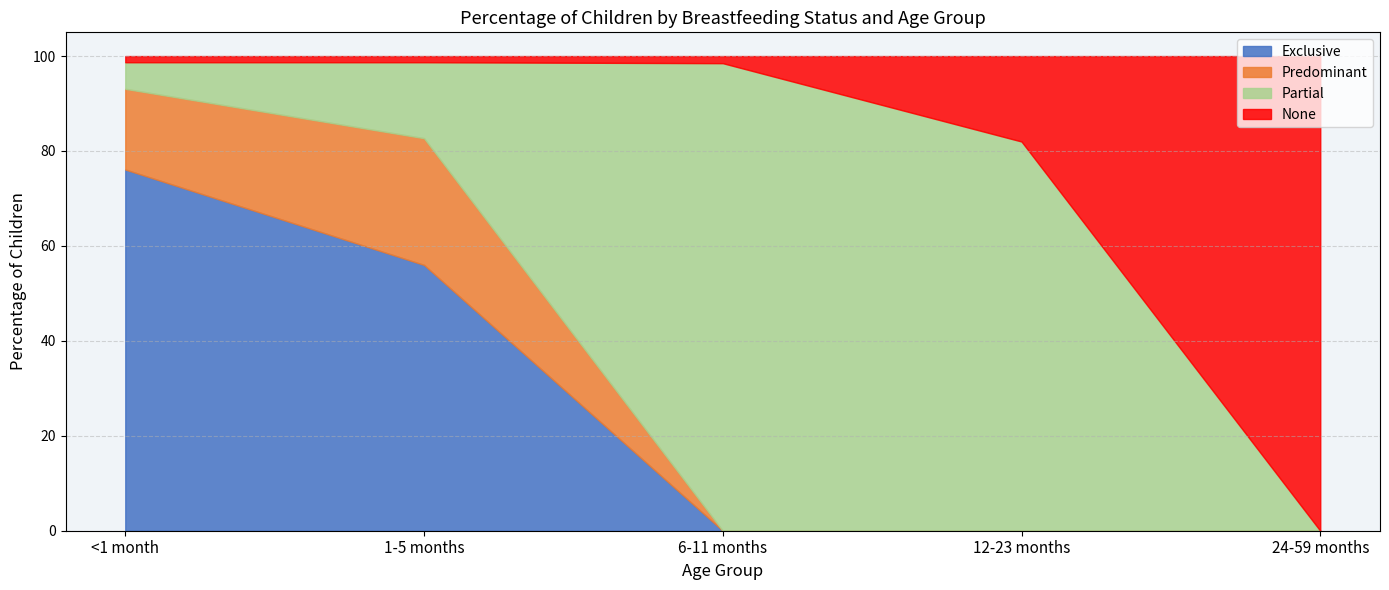

Reading left to right, what are all the values shown in this chart?

Exclusive: <1 month=0.8	1-5 months=0.6	6-11 months=0.0	12-23 months=0.0	24-59 months=0.0
Predominant: <1 month=0.2	1-5 months=0.3	6-11 months=0.0	12-23 months=0.0	24-59 months=0.0
Partial: <1 month=0.1	1-5 months=0.2	6-11 months=1.0	12-23 months=0.8	24-59 months=0.0
None: <1 month=0.0	1-5 months=0.0	6-11 months=0.0	12-23 months=0.2	24-59 months=1.0